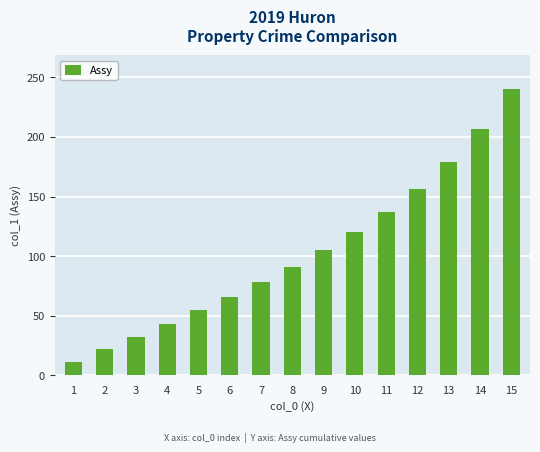

Does the chart contain any negative values?

No